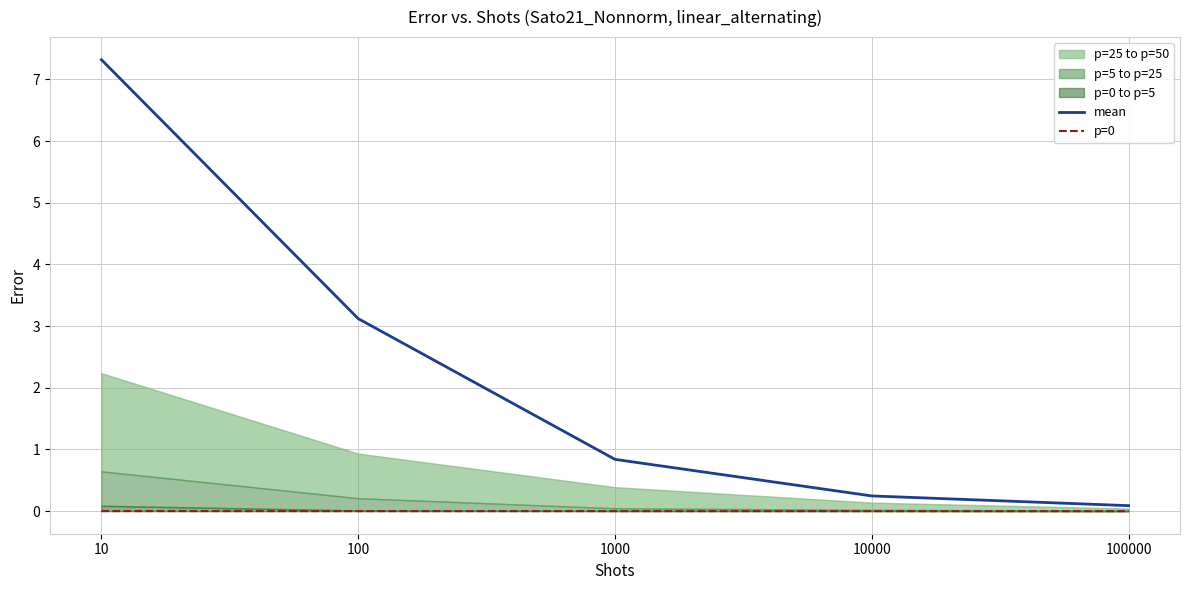

What is the average value of the mean series?

2.3